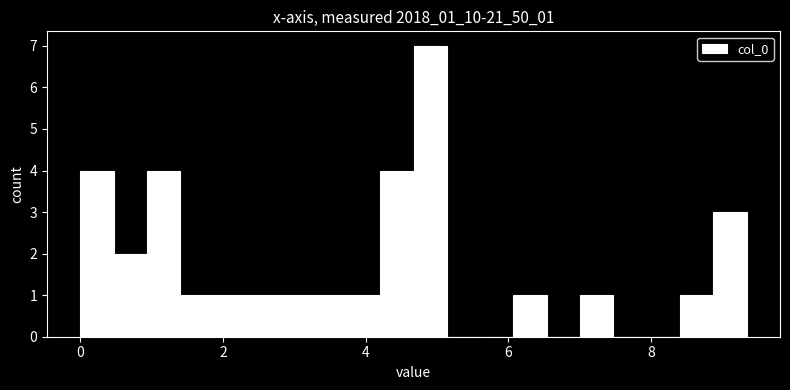

Read against the x-axis, roughly where is the centre of the tallest bar?

5.0